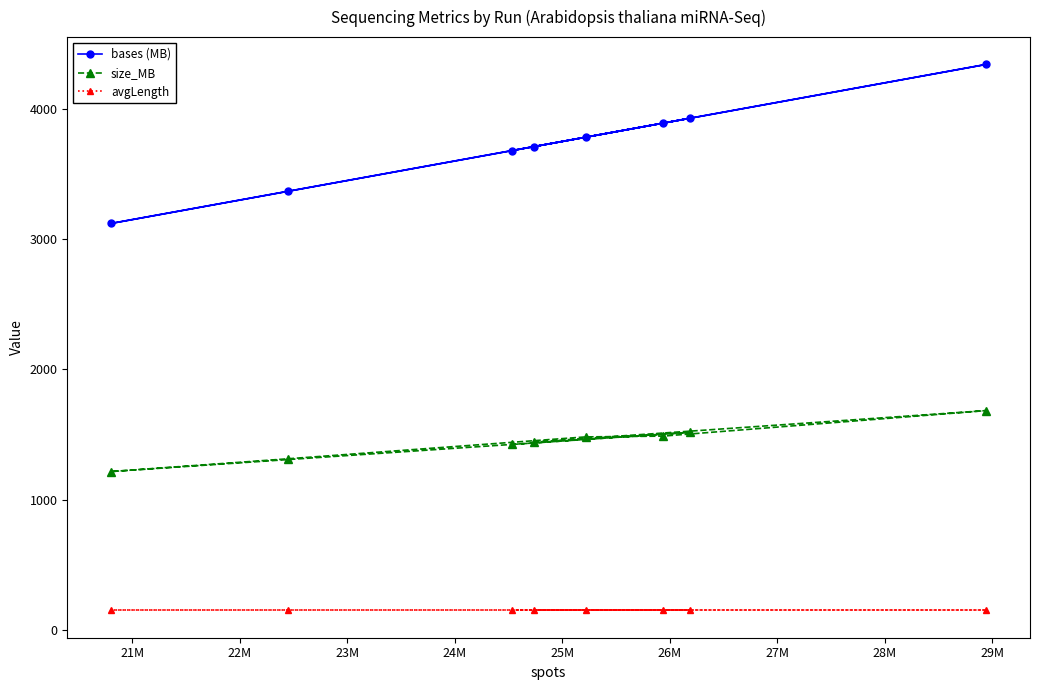

Which series has the largest total across all categories?

bases (MB)